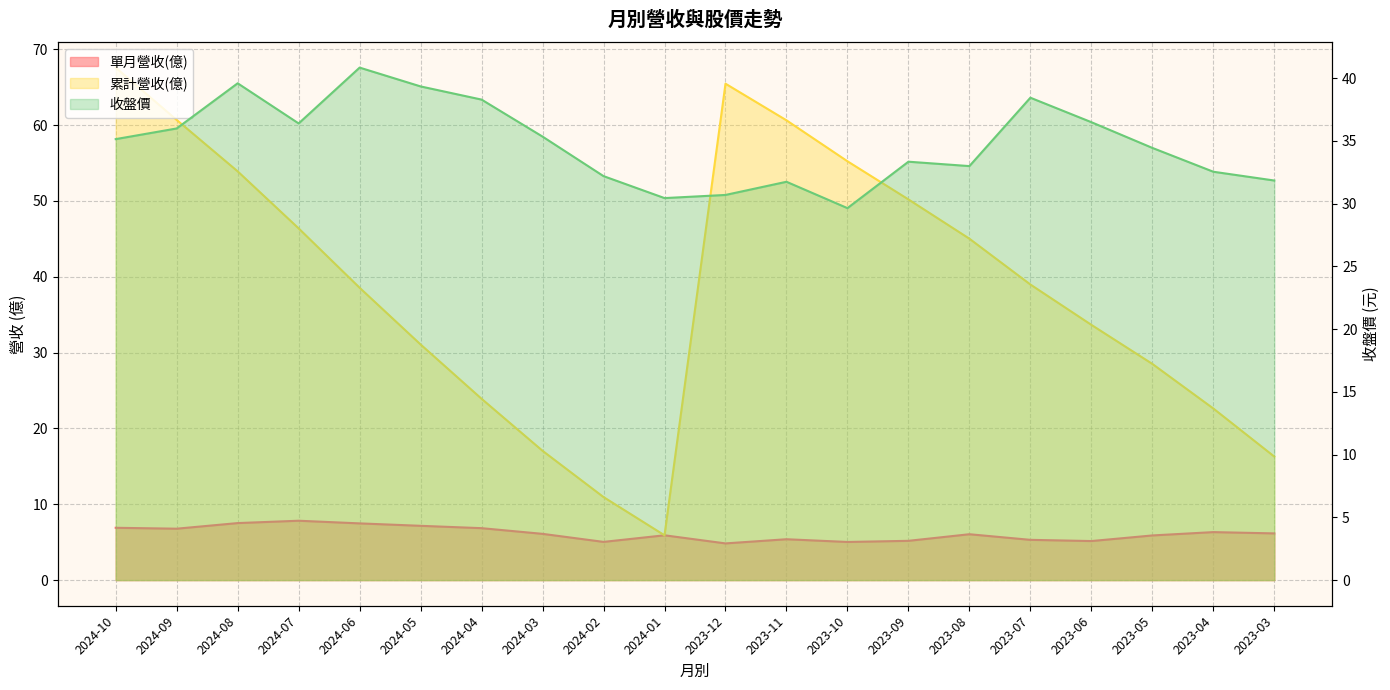

How many interior local valleys does the 收盤價 series have?

4